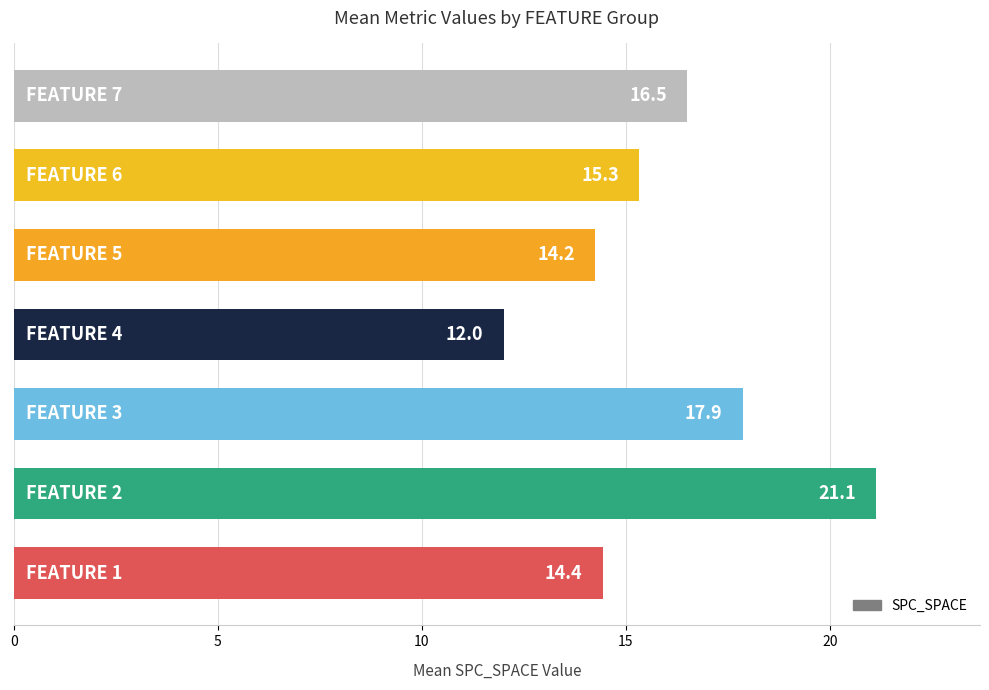

What is the minimum value shown in the chart?

12.0